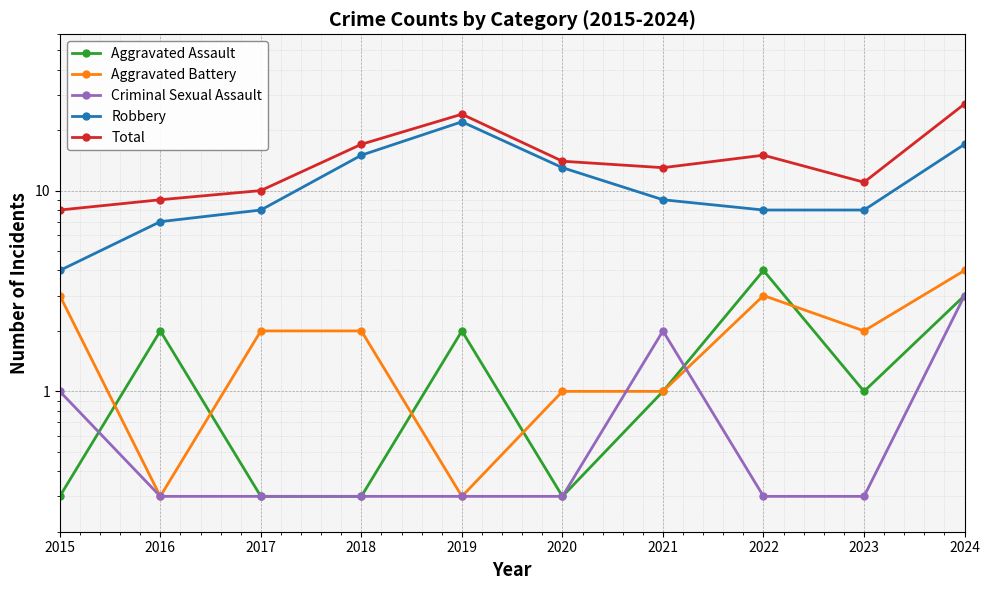

After their last crossing, which series has the higher values: Aggravated Assault or Criminal Sexual Assault?

Aggravated Assault